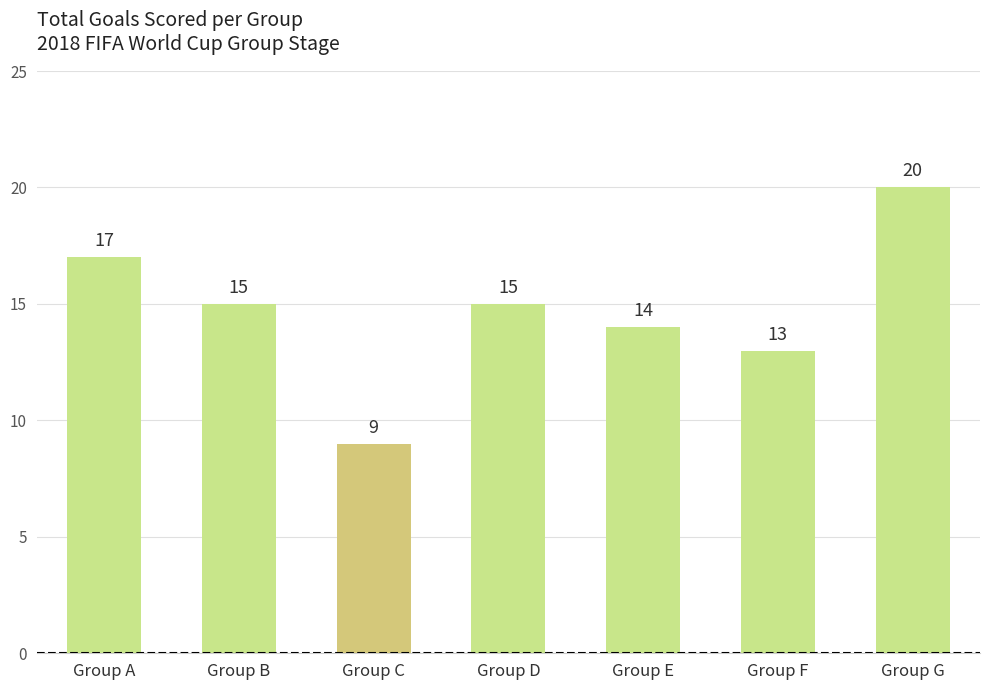

Is it true that the value at Group C is 15?

False